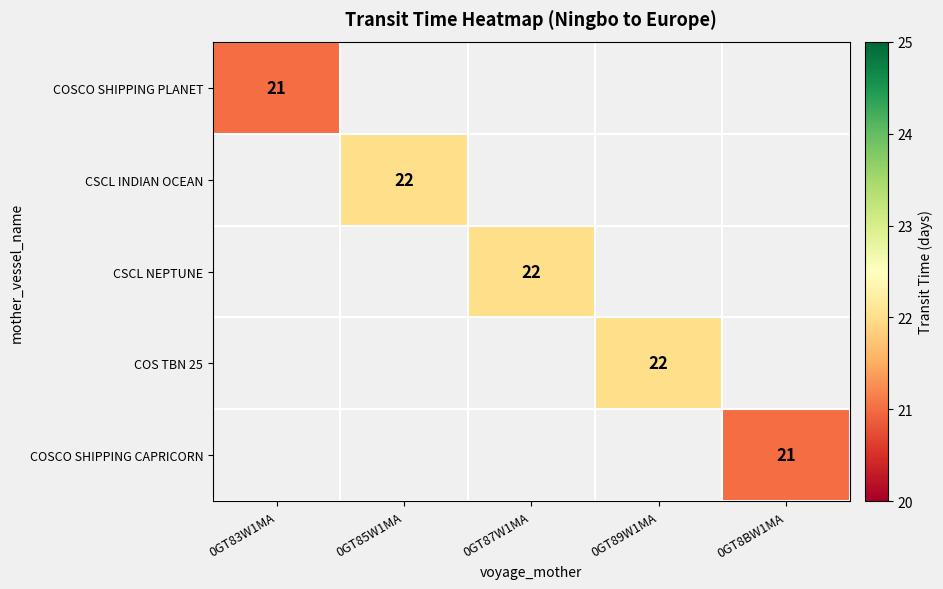

How many distinct data groups are displayed?

5